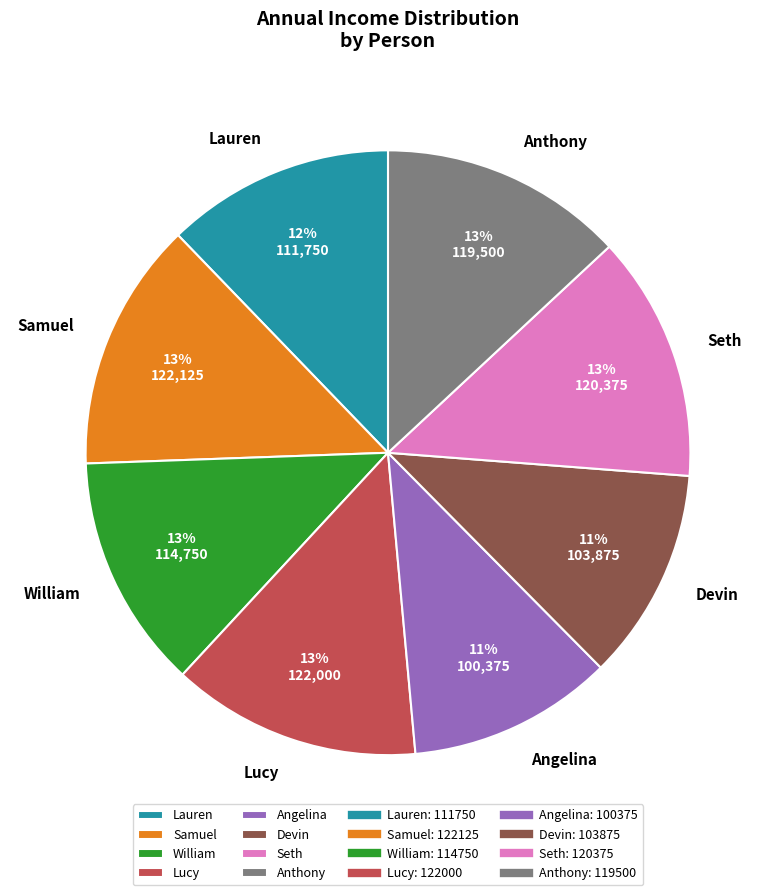

What is the ratio of the value at Samuel to the value at Angelina?

1.2